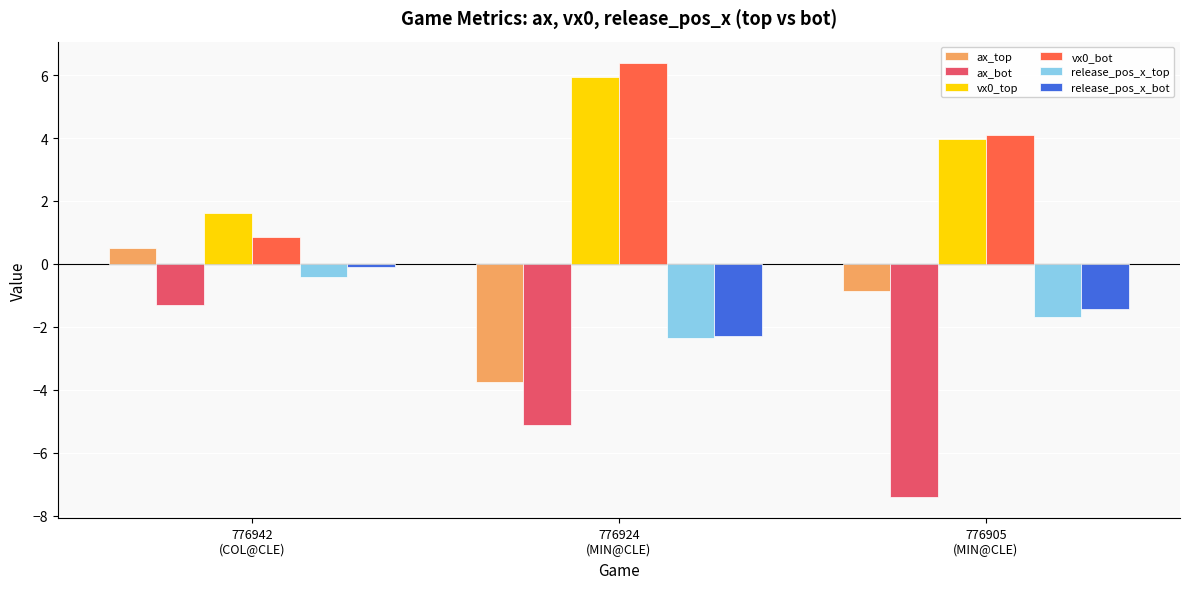

Read the vx0_top value at 776942
(COL@CLE).

1.6